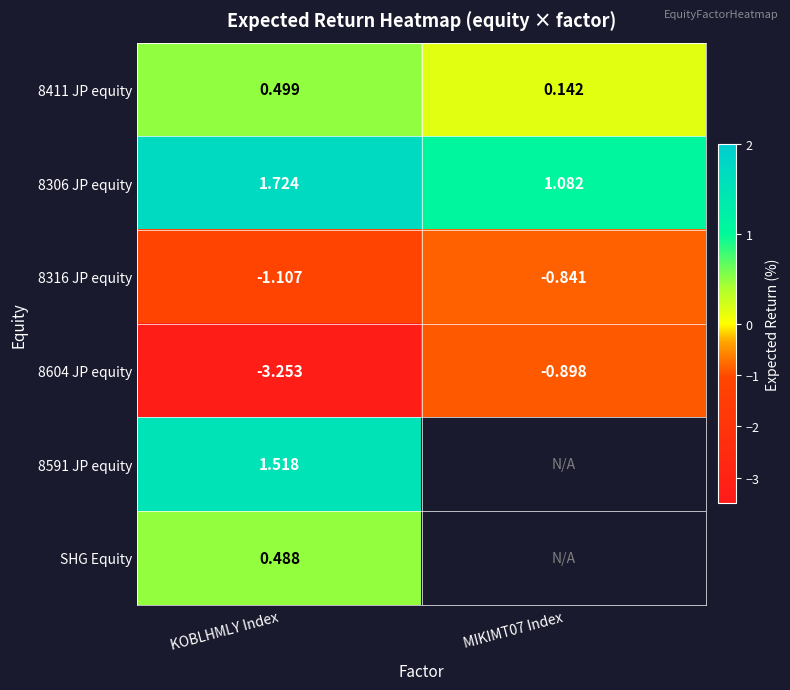

Is the value of 8604 JP equity at KOBLHMLY Index greater than the value of 8411 JP equity at KOBLHMLY Index?

No